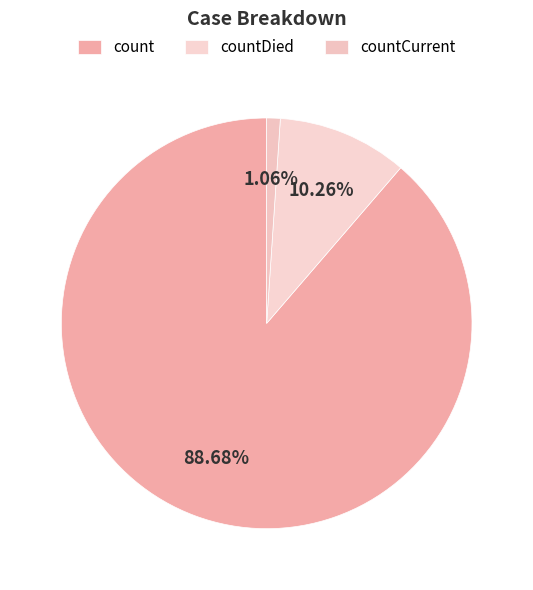

How much of the chart is everything except count?

11.3%